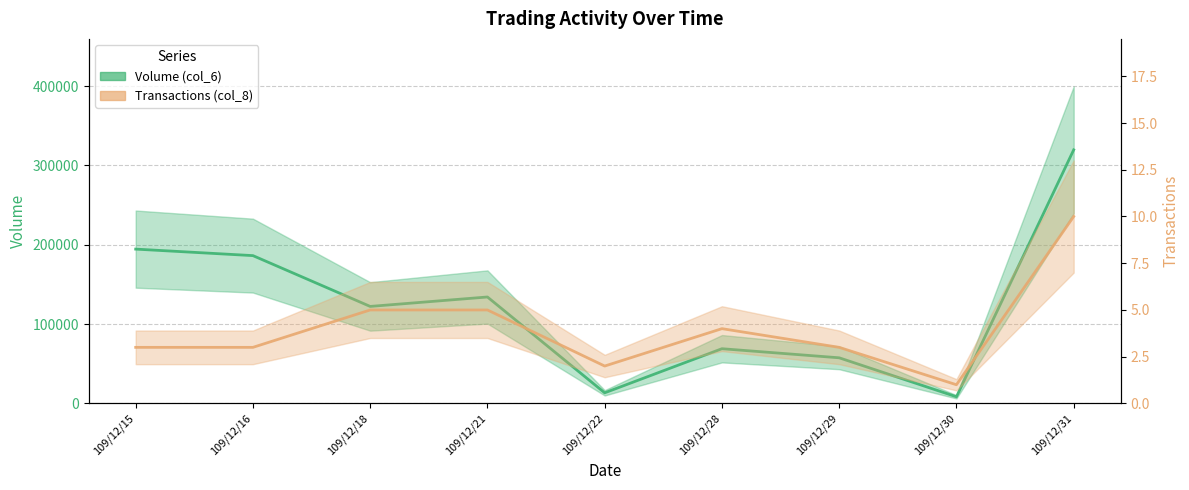

At which category does Transactions (col_8) reach its first local valley?

109/12/22